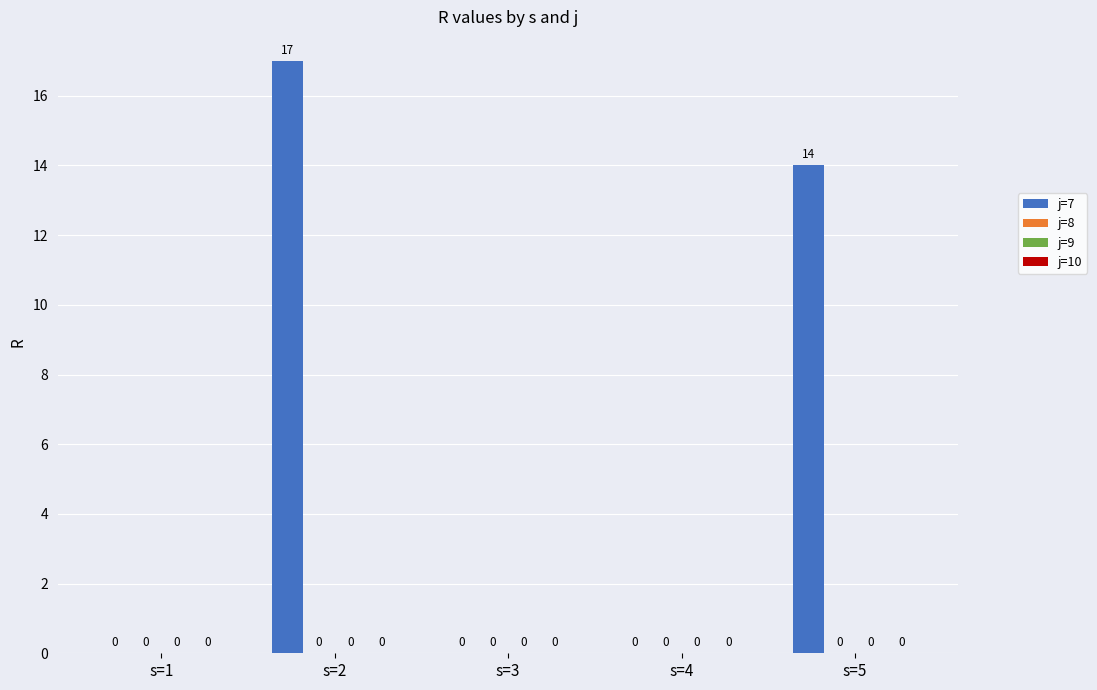

What is the greatest value displayed?

17